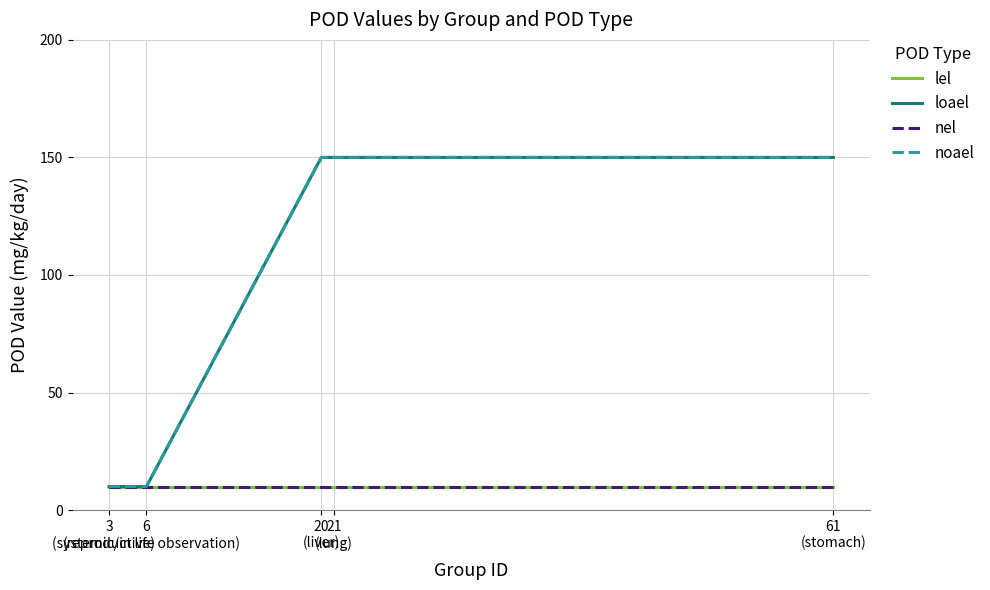

The loael series shows 227 at 20
(liver). True or false?

False